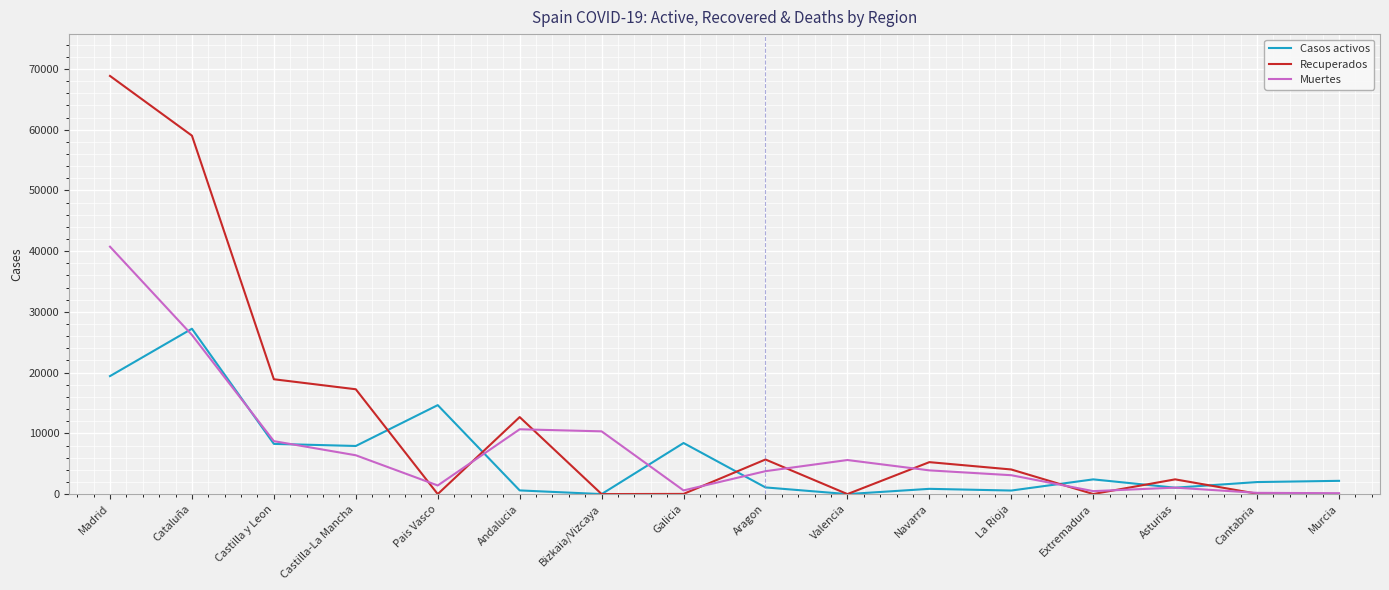

Which series has the largest total across all categories?

Recuperados